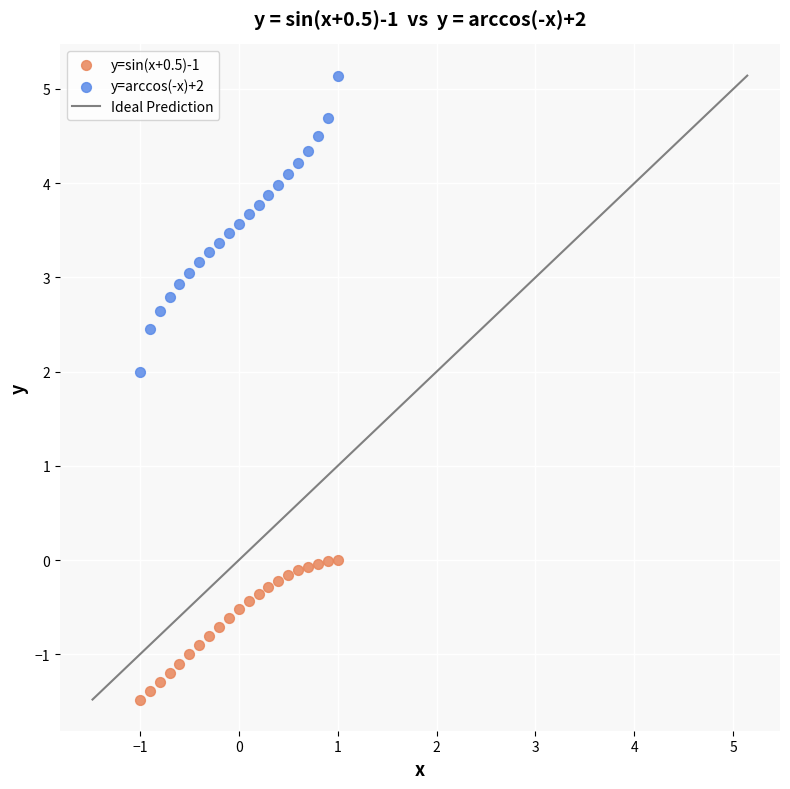

Which series contains the highest Y value?

y=arccos(-x)+2